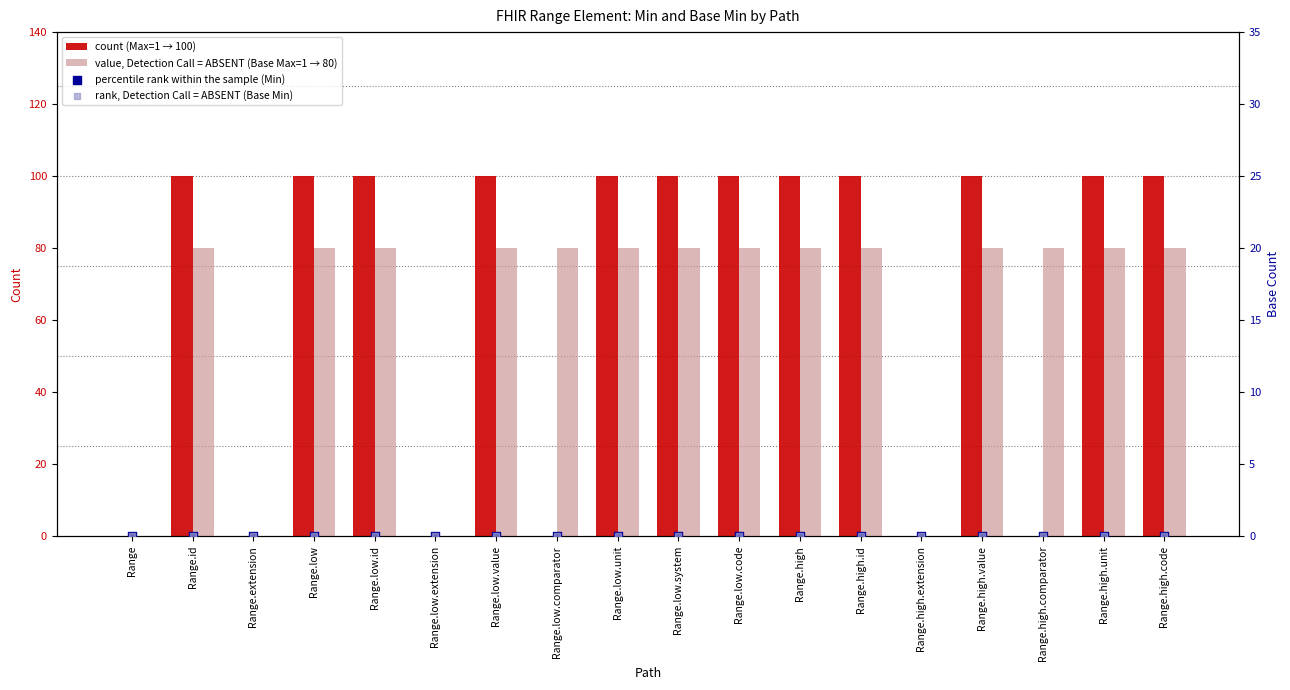

Which series contains the highest Y value?

count (Max=1 → 100)